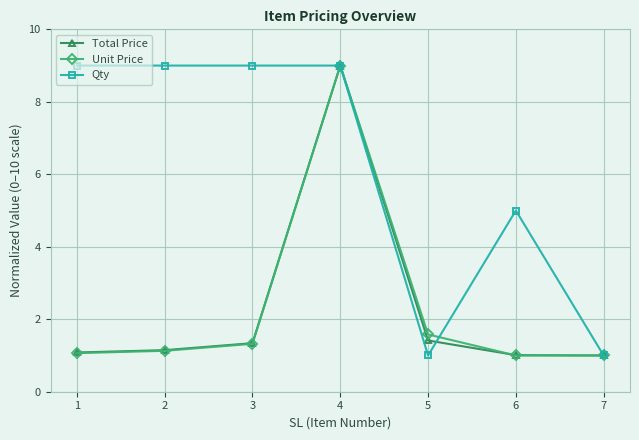

What is the minimum value shown in the chart?

1.0